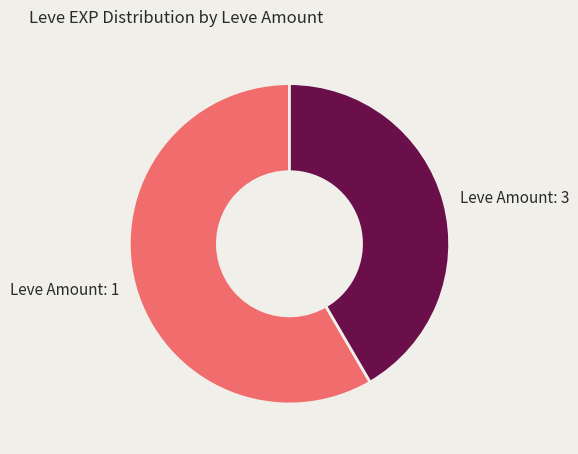

Which slice is the smallest?

Leve Amount: 3